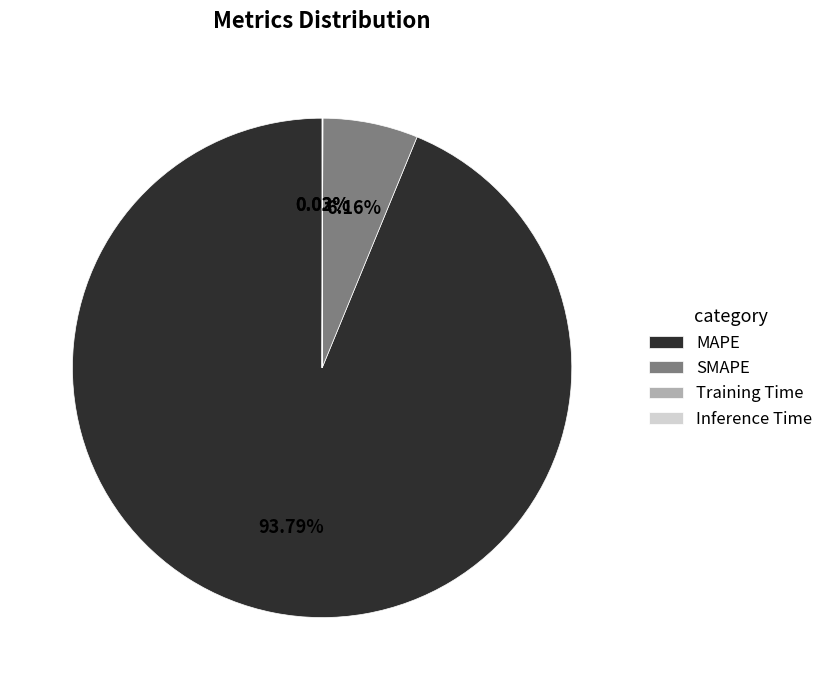

Combined, what portion of the pie is SMAPE and MAPE?

100.0%